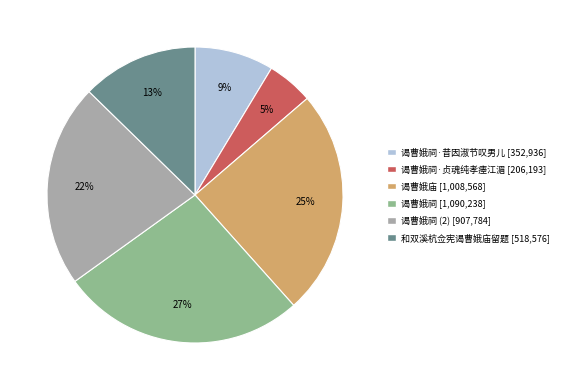

How many slices are in this pie chart?

6